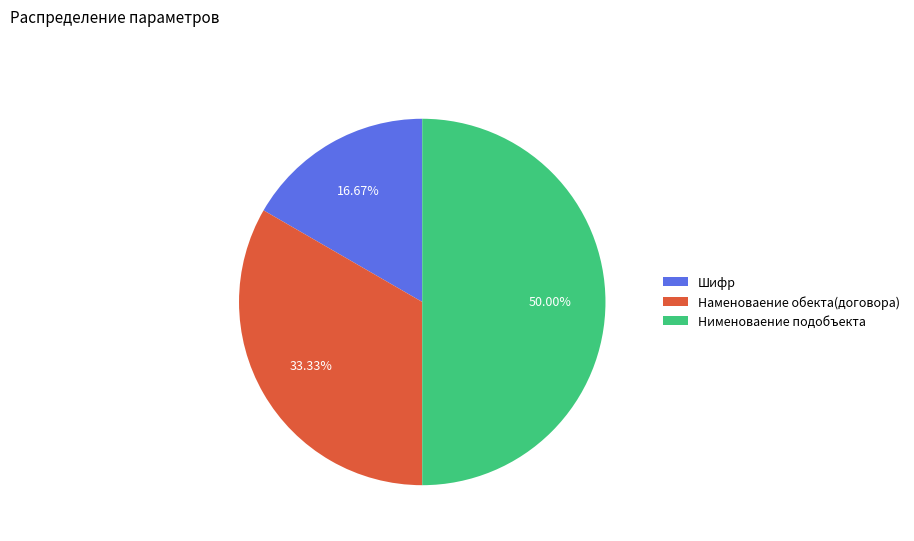

Which slice is the largest?

Нименоваение подобъекта